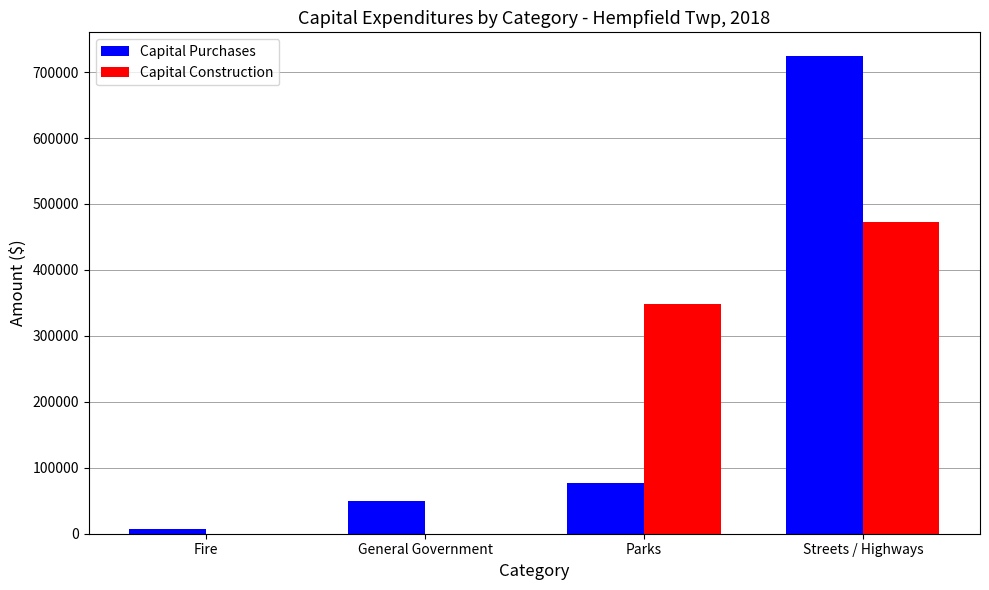

At which category does the chart reach its peak across all series?

Streets / Highways